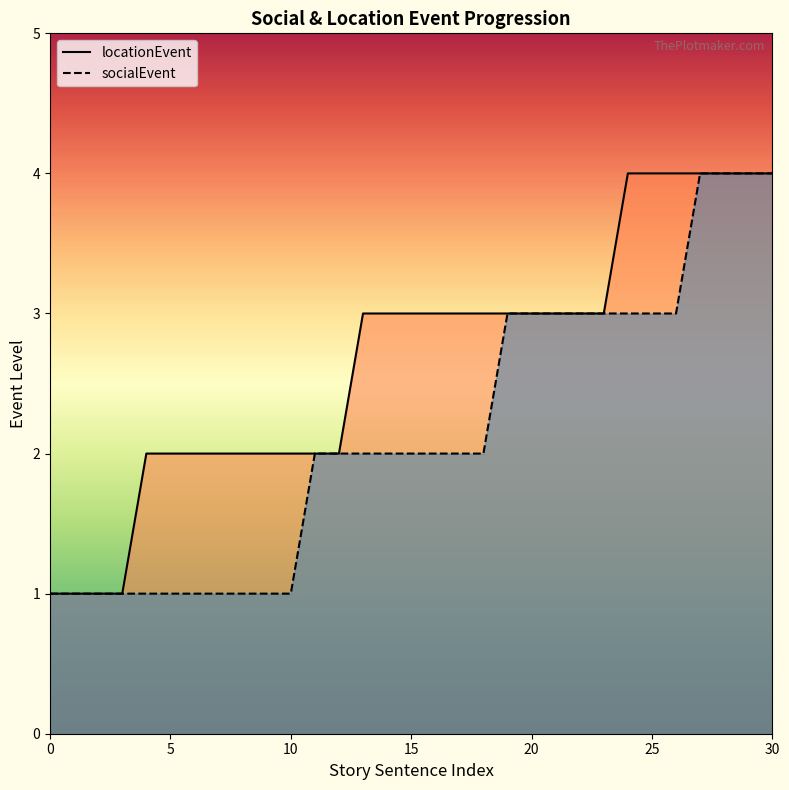

The value of socialEvent at 13 is 3. True or false?

False